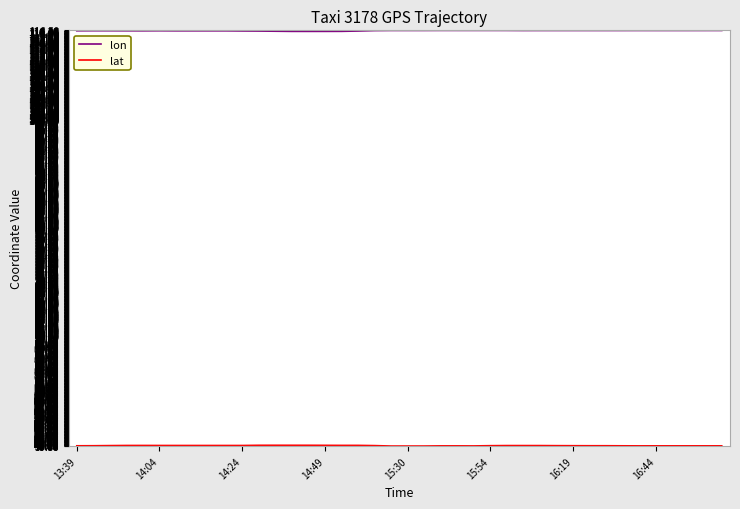

What is the smallest value displayed?

39.8